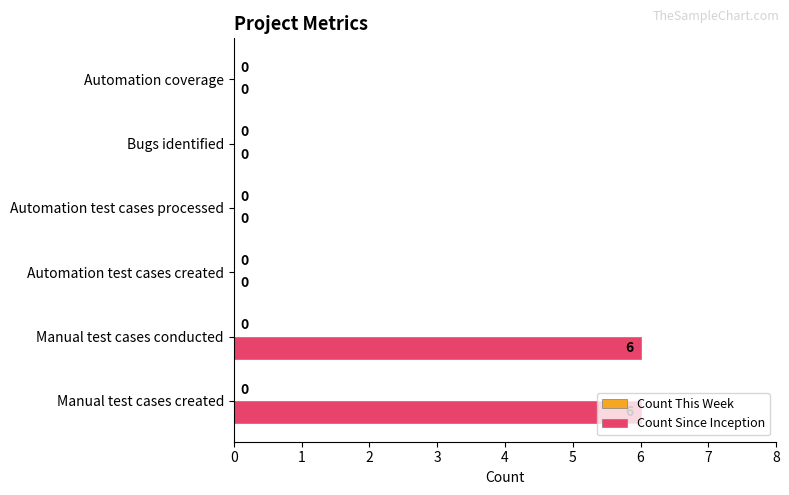

What is the change in value from Manual test cases conducted to Automation coverage?

-6